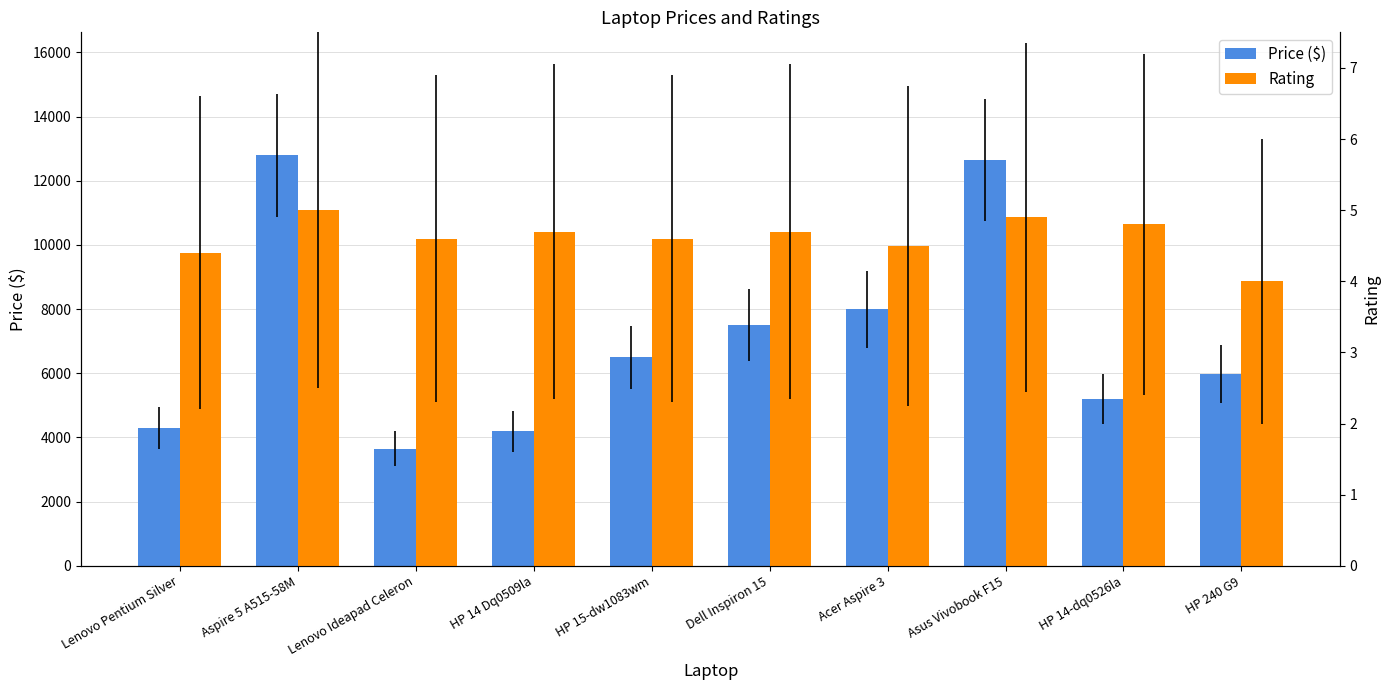

Rank the series by their maximum value, from highest to lowest.

Price ($), Rating